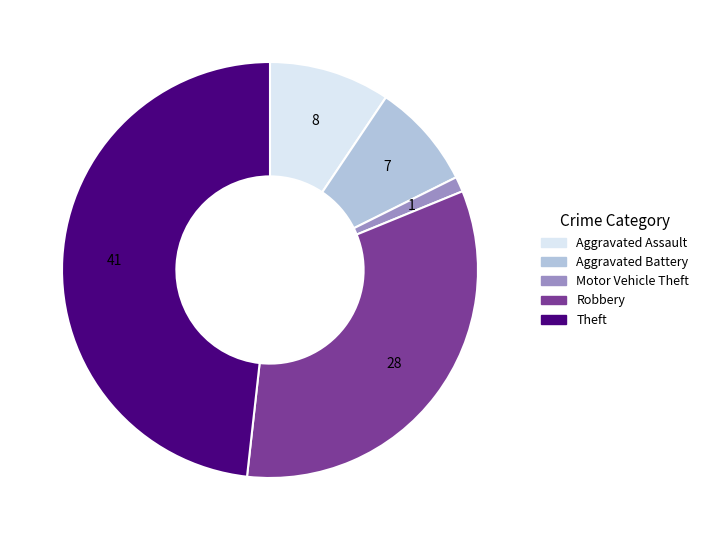

Rank the categories by value from lowest to highest.

Motor Vehicle Theft, Aggravated Battery, Aggravated Assault, Robbery, Theft